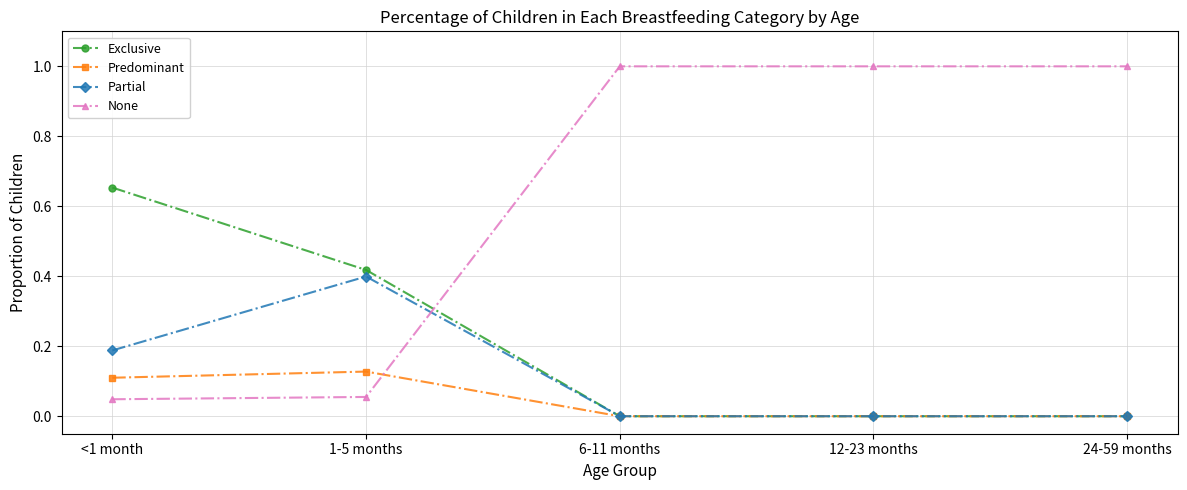

How many Partial values are between 0 and 1?

5